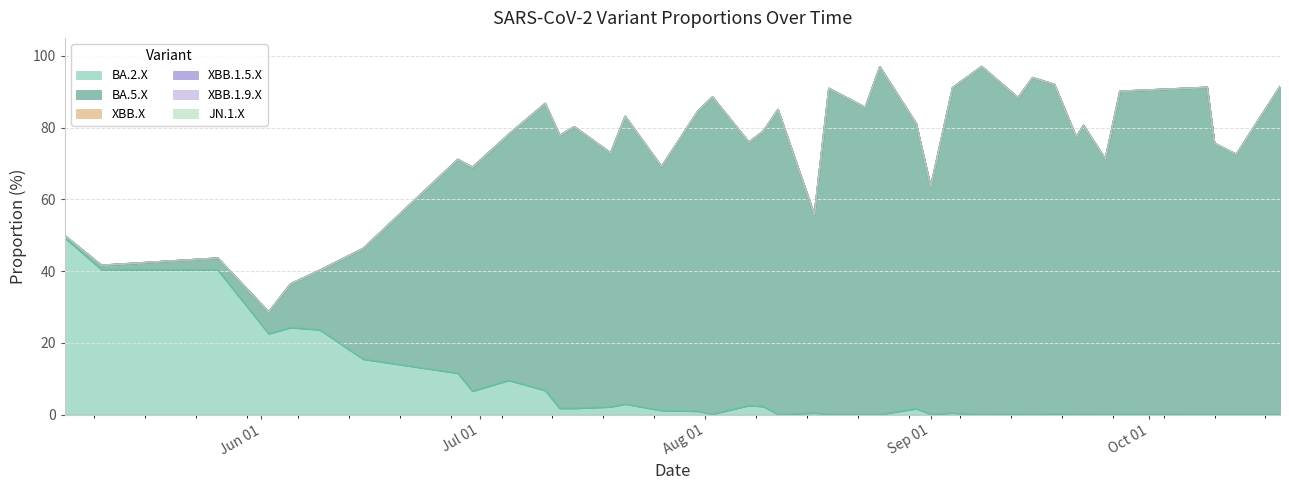

How many lines are shown in the chart?

6